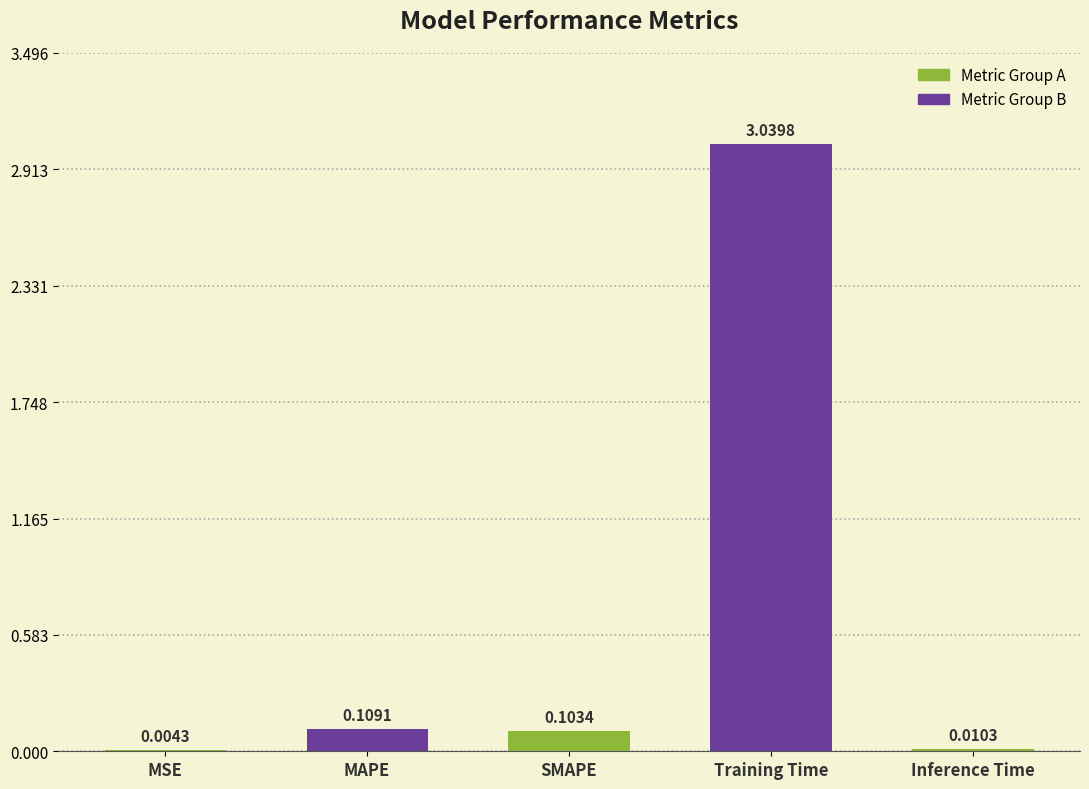

What is the sum of the values at MAPE and Training Time?

3.1